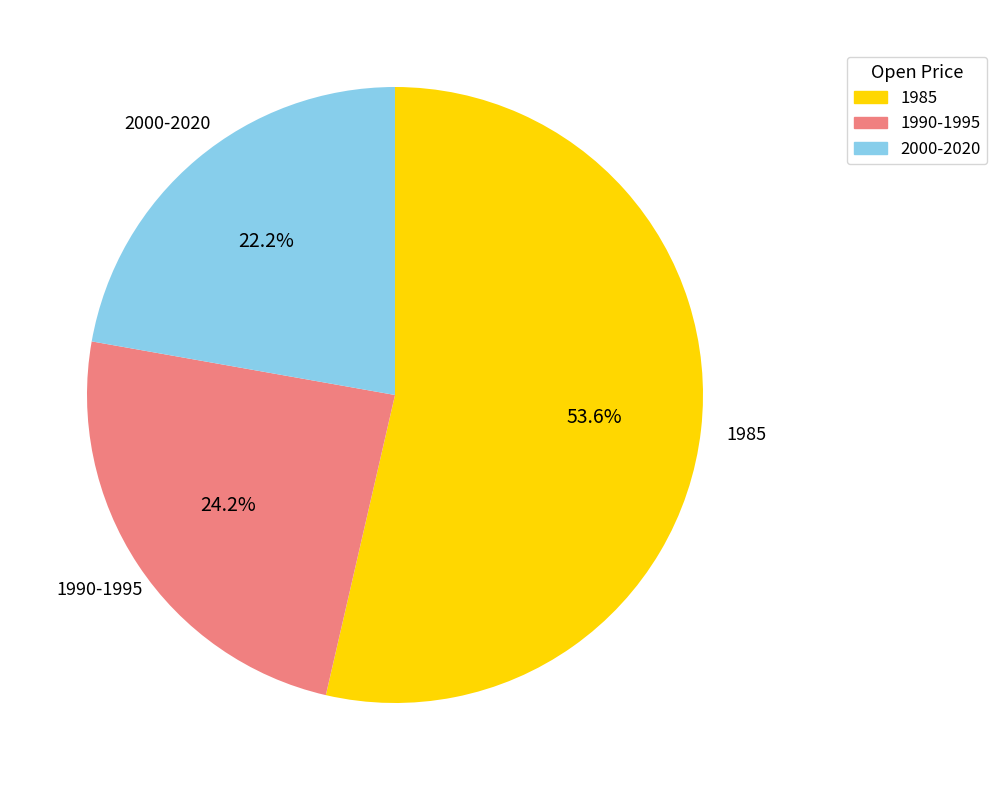

Is there any slice that represents more than half of the pie?

Yes